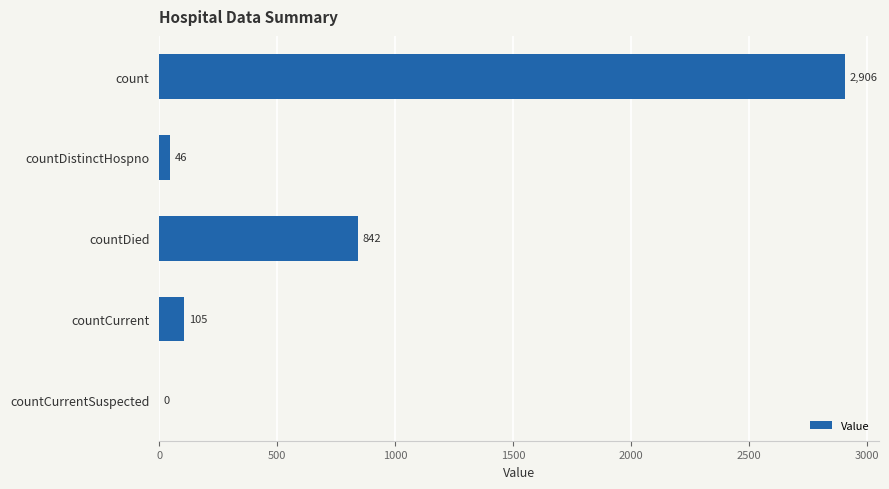

The value at countCurrentSuspected is 0. True or false?

True